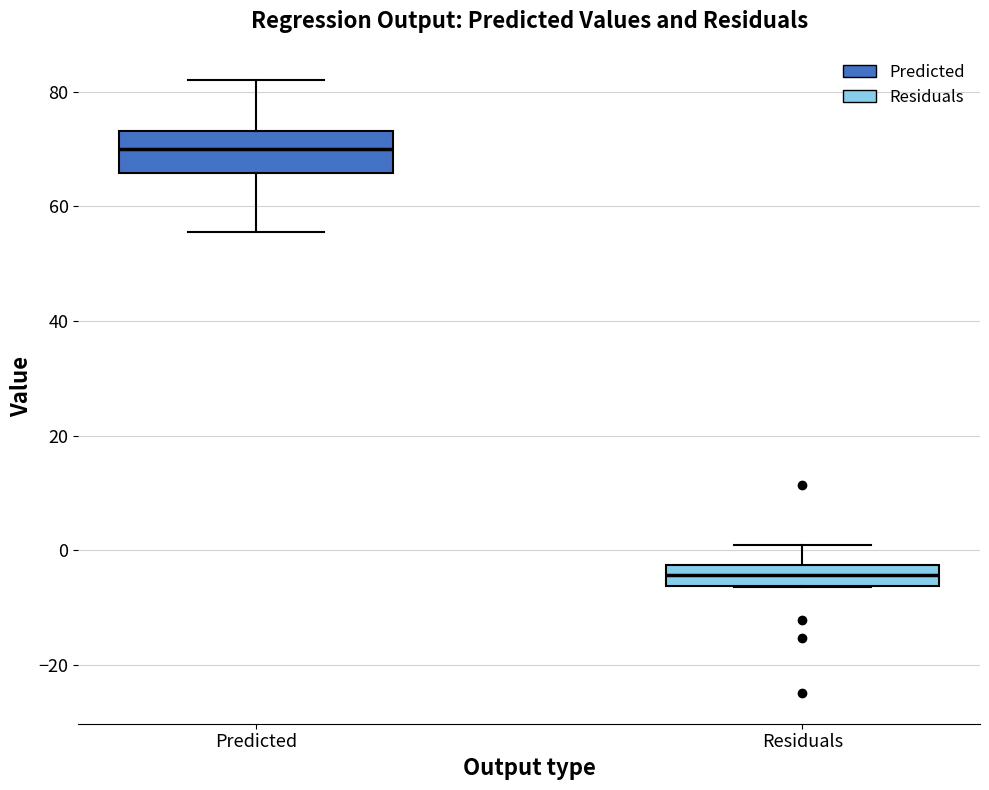

Reading left to right, transcribe this box plot: for each box, give where its median line is, the range the box spans, and where its two whiskers end, as read against the y-axis. The values are not printed on the chart, so give them approximately, as read against the axis.

Predicted: median 70, box 66 to 74, whiskers 56 to 82
Residuals: median -4, box -6 to -2, whiskers -6 to 0